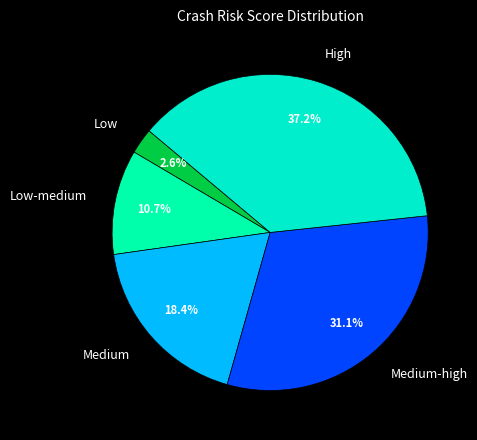

Which category has the smallest portion of the pie?

Low